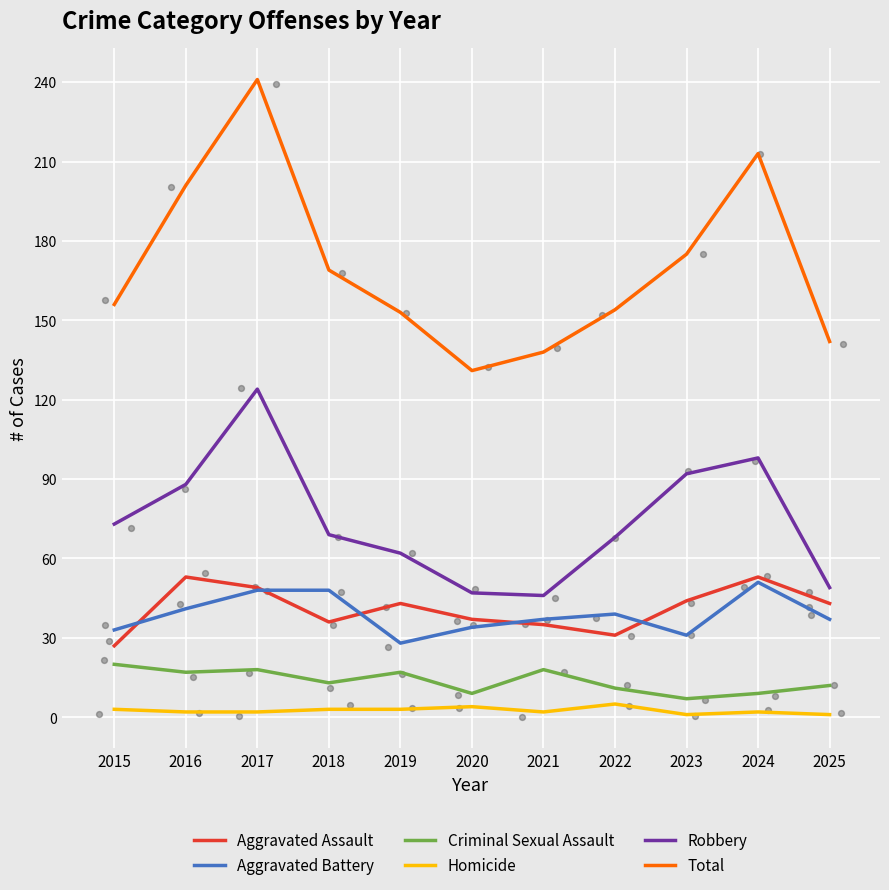

What are all the series names shown in the legend?

Aggravated Assault, Aggravated Battery, Criminal Sexual Assault, Homicide, Robbery, Total